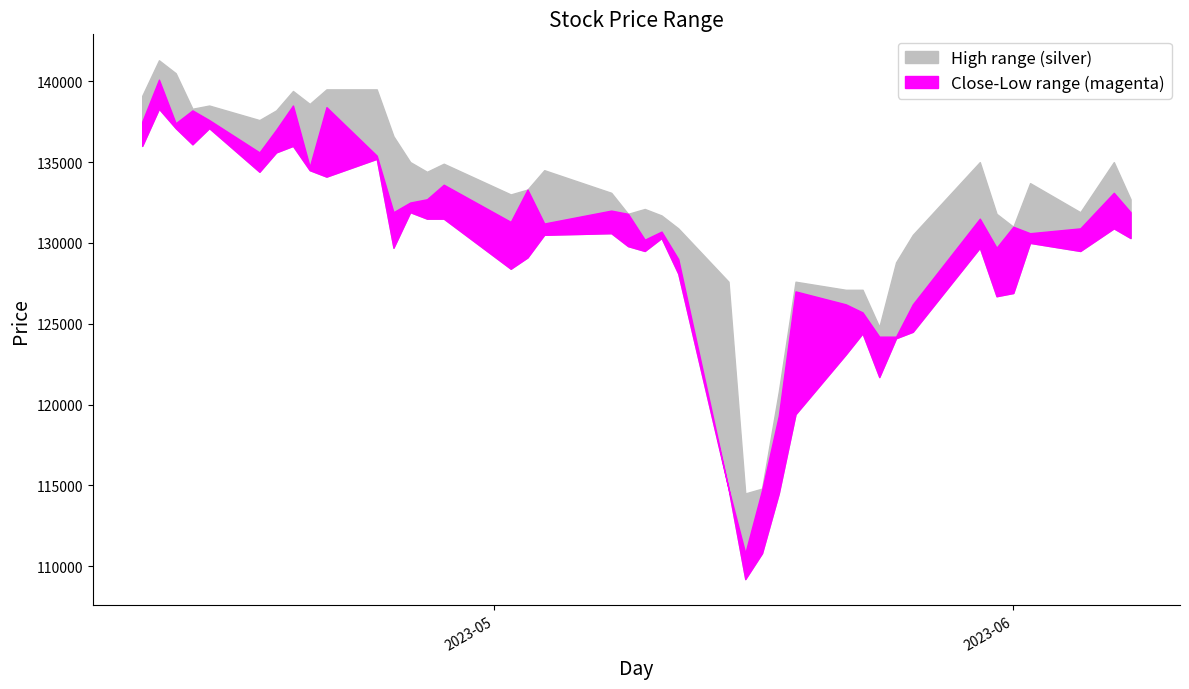

True or false: Open and Low cross at least once.

False